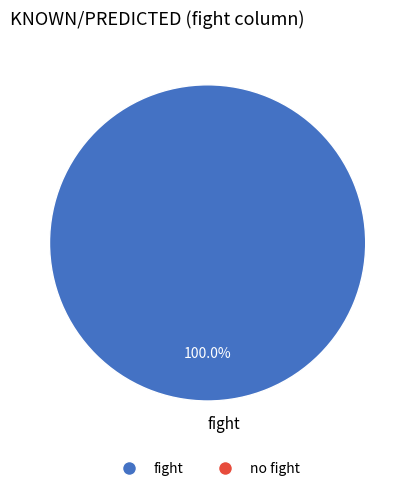

Which category accounts for the majority?

fight